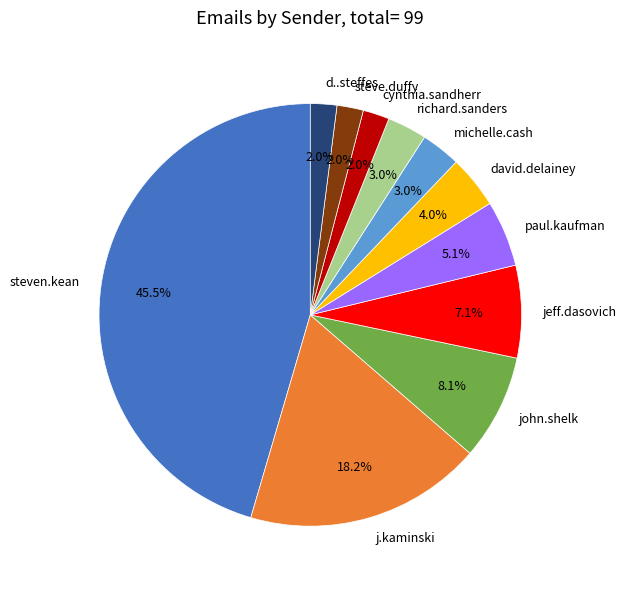

Which category has the biggest portion of the pie?

steven.kean